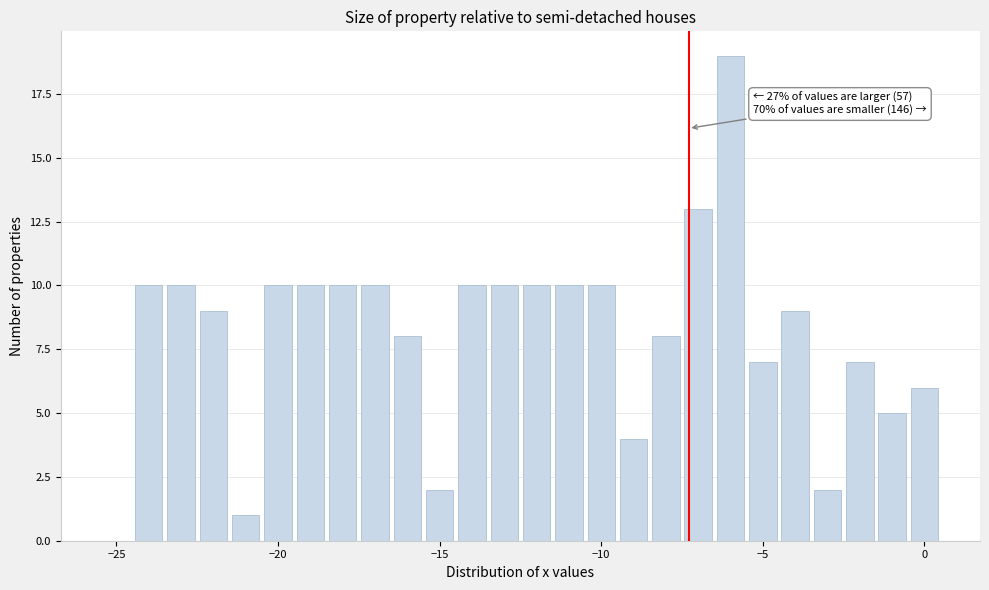

Read against the x-axis, roughly where is the centre of the tallest bar?

-6.0